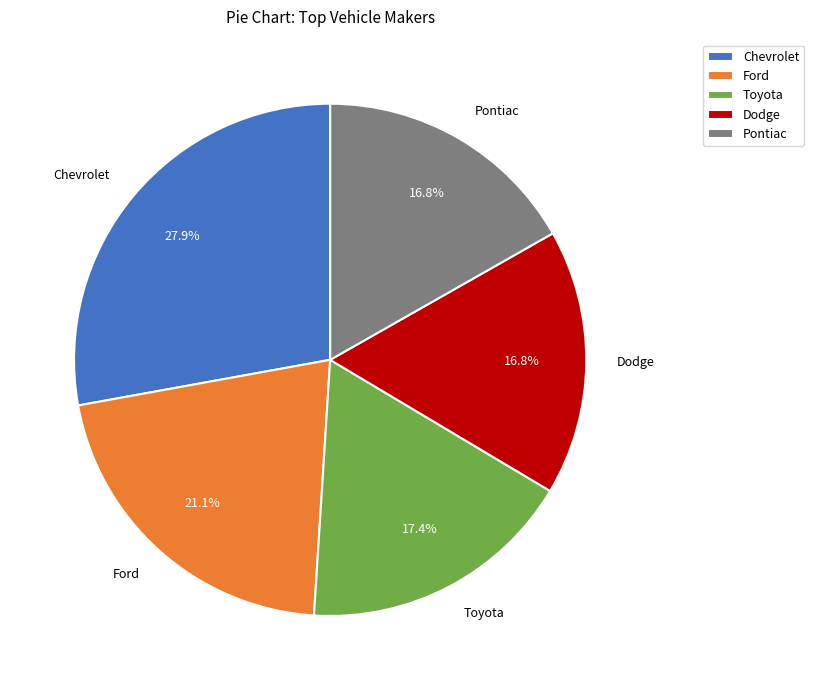

What is the largest slice in the pie chart?

Chevrolet